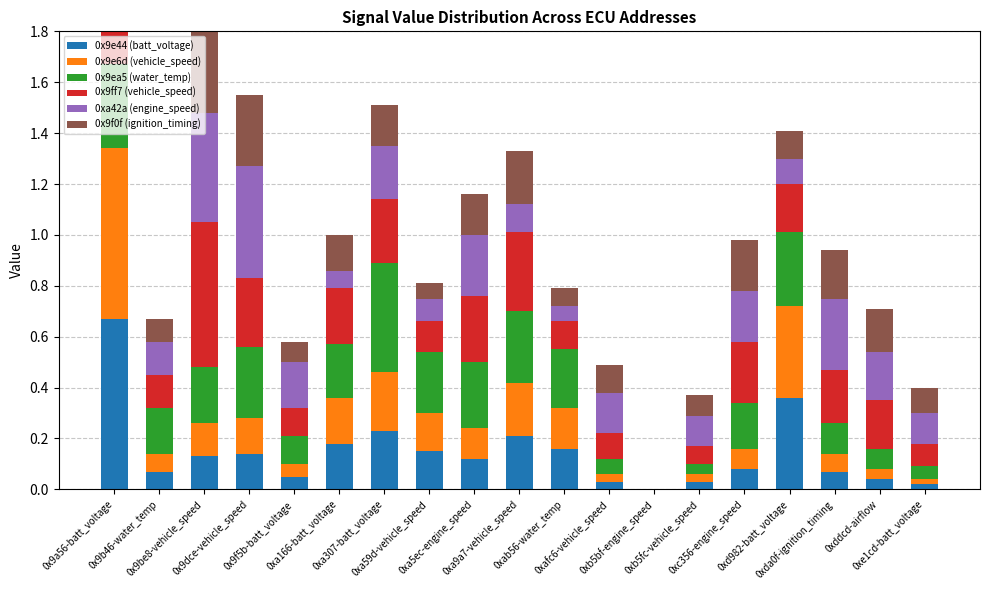

What is the sum of all 0xa42a (engine_speed) values?

3.3